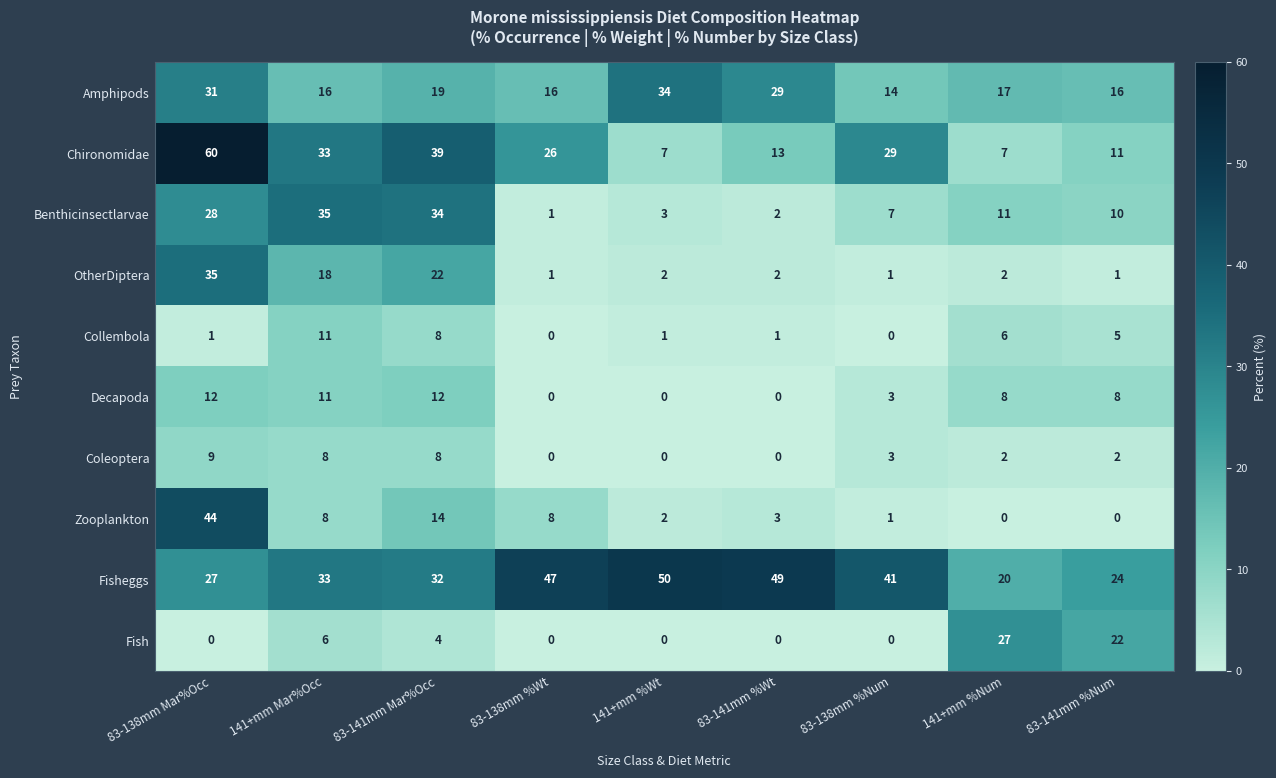

At how many categories does at least one series exceed 7?

9